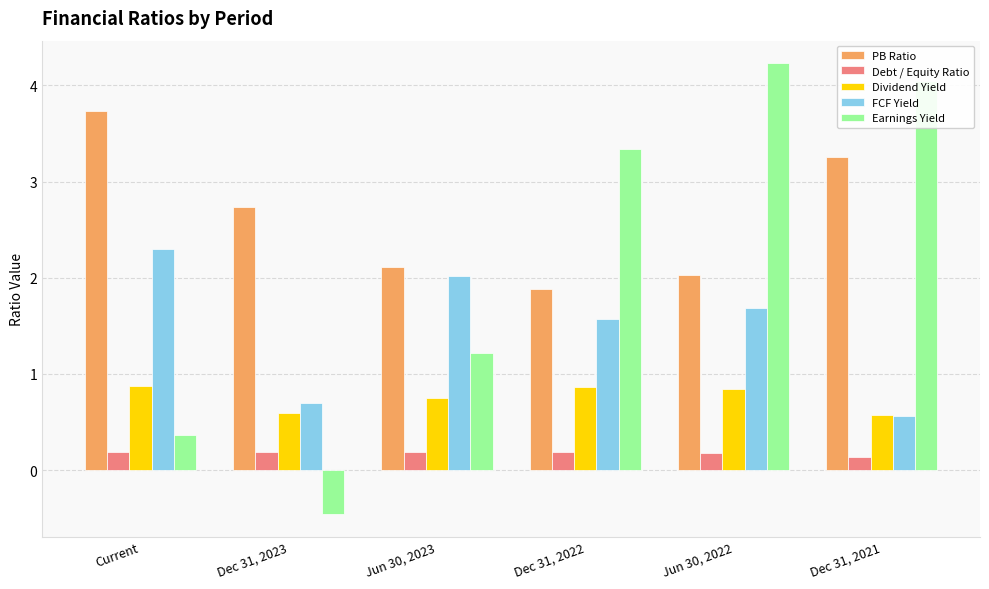

What is the average value of the FCF Yield series?

1.5